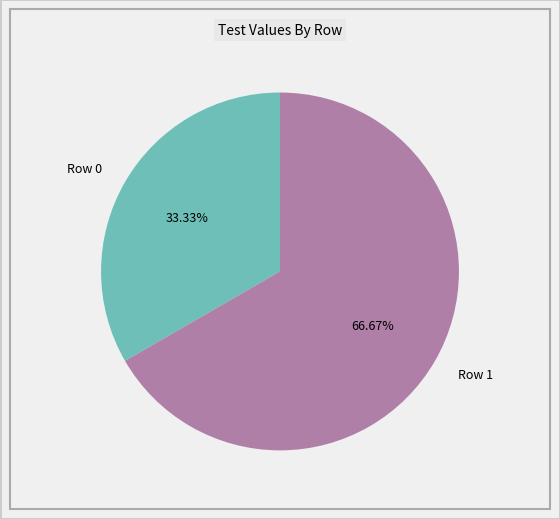

What is the total percentage of Row 1 and Row 0?

100.0%